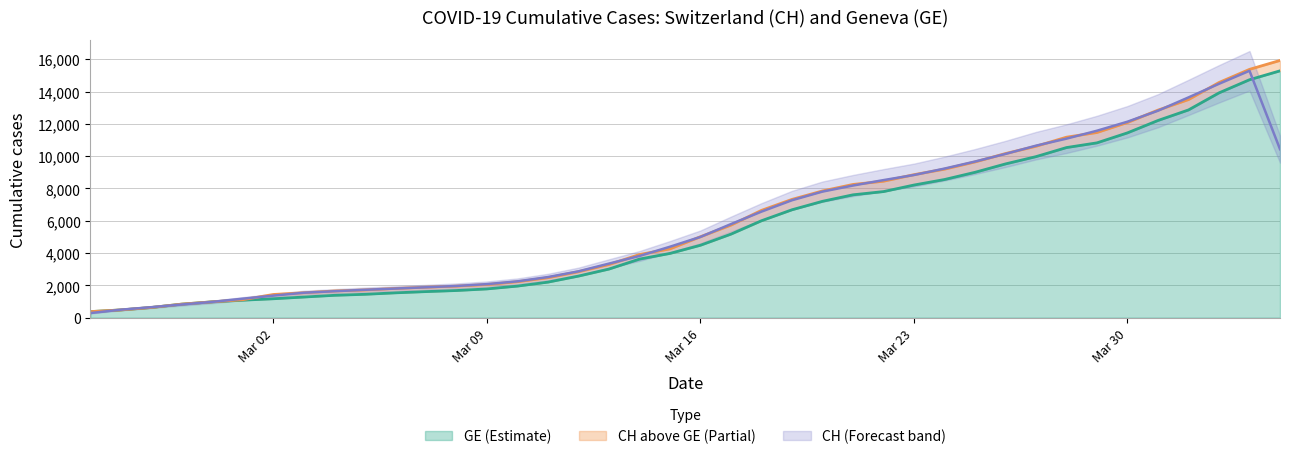

What is the difference between the maximum and minimum values in the GE series?

14909